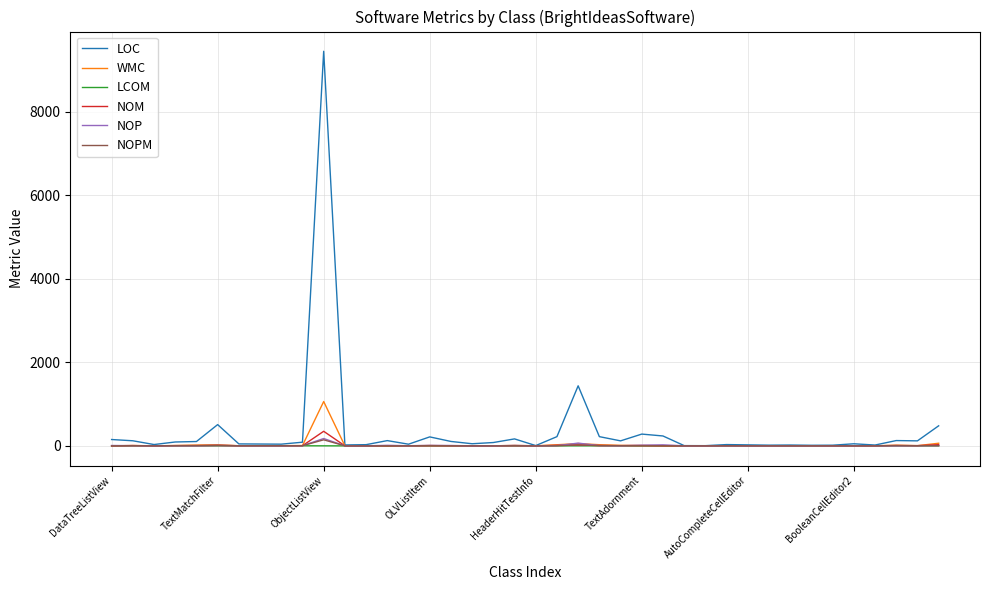

What is the greatest value displayed?

9441.0